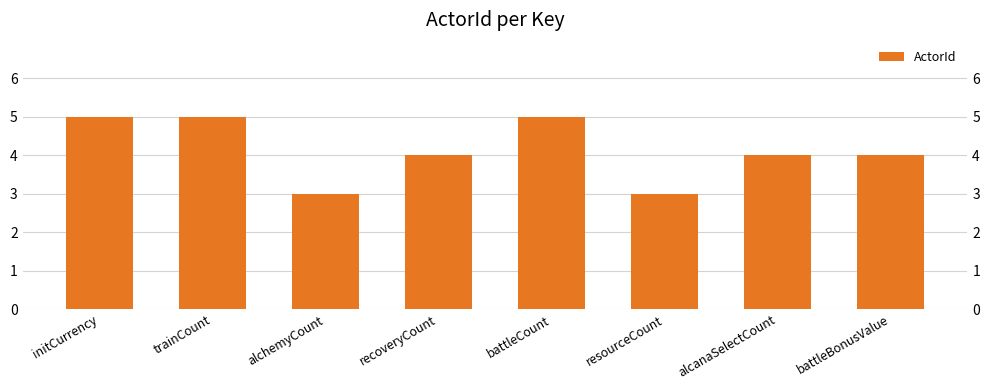

How many values exceed 4?

3